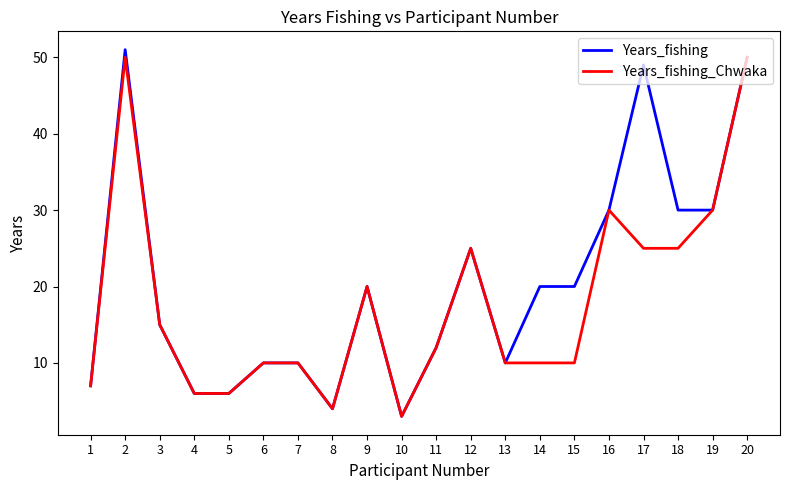

What value does the Years_fishing_Chwaka series have at 18, to the nearest 5?

25